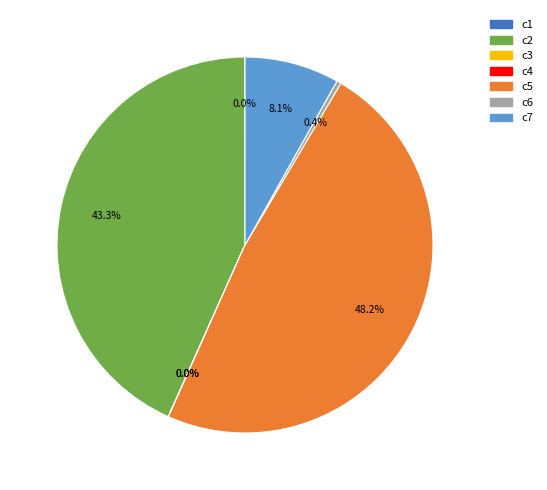

Which has a higher value, c7 or c2?

c2